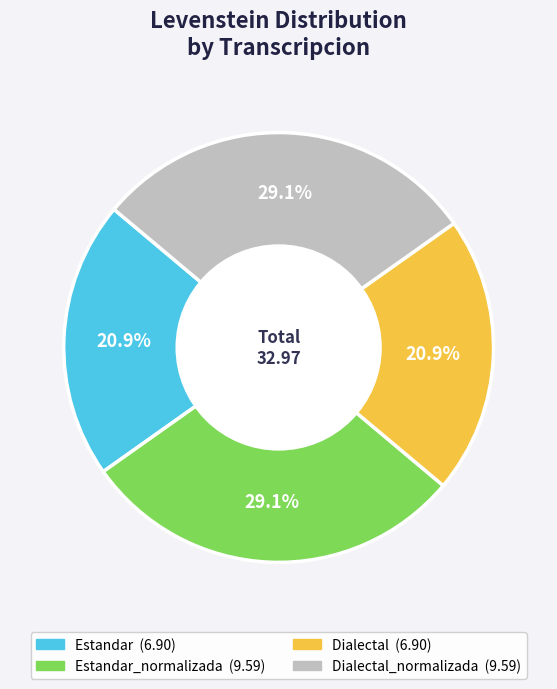

Is there a majority slice in this chart?

No